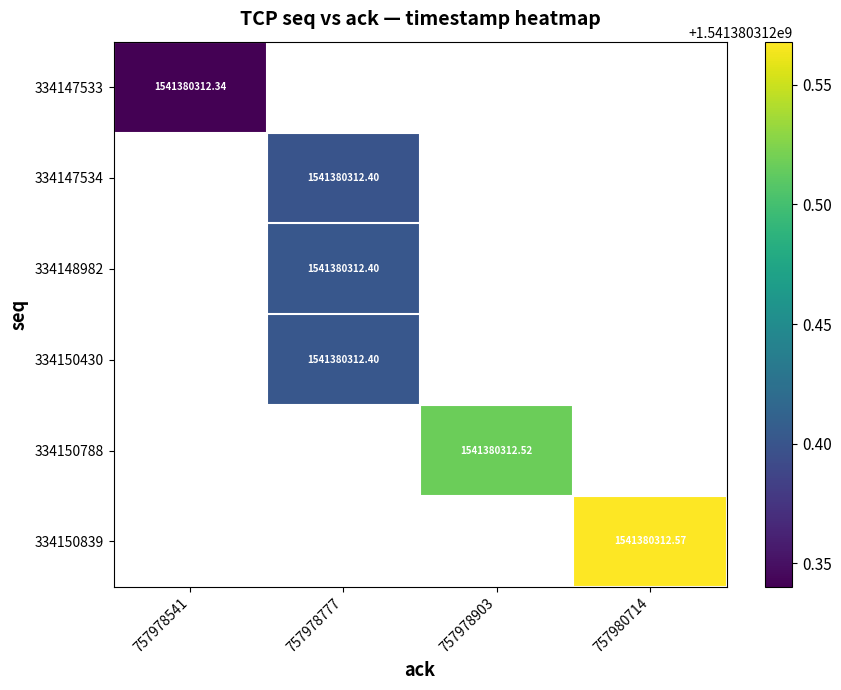

Is it true that 334147533 equals 740877355.1 at 757978541?

False